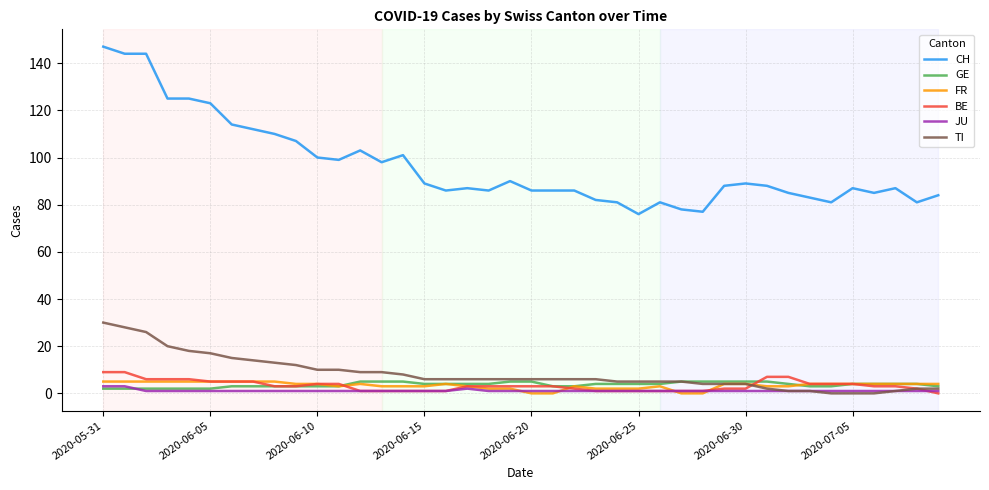

Count the number of data series in this chart.

6